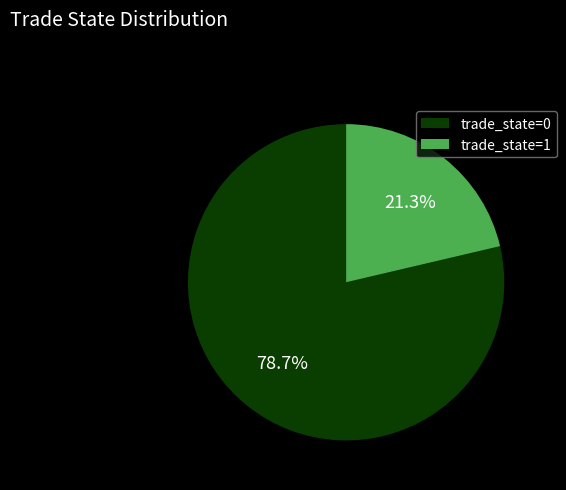

Combined, what portion of the pie is trade_state=0 and trade_state=1?

100.0%